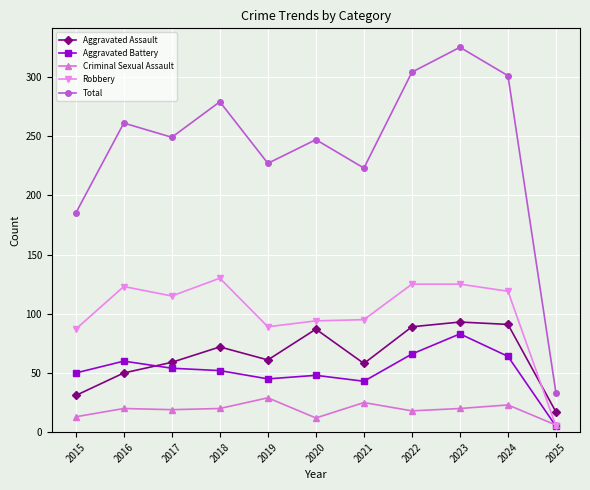

At which category is the sum across all series the highest?

2023